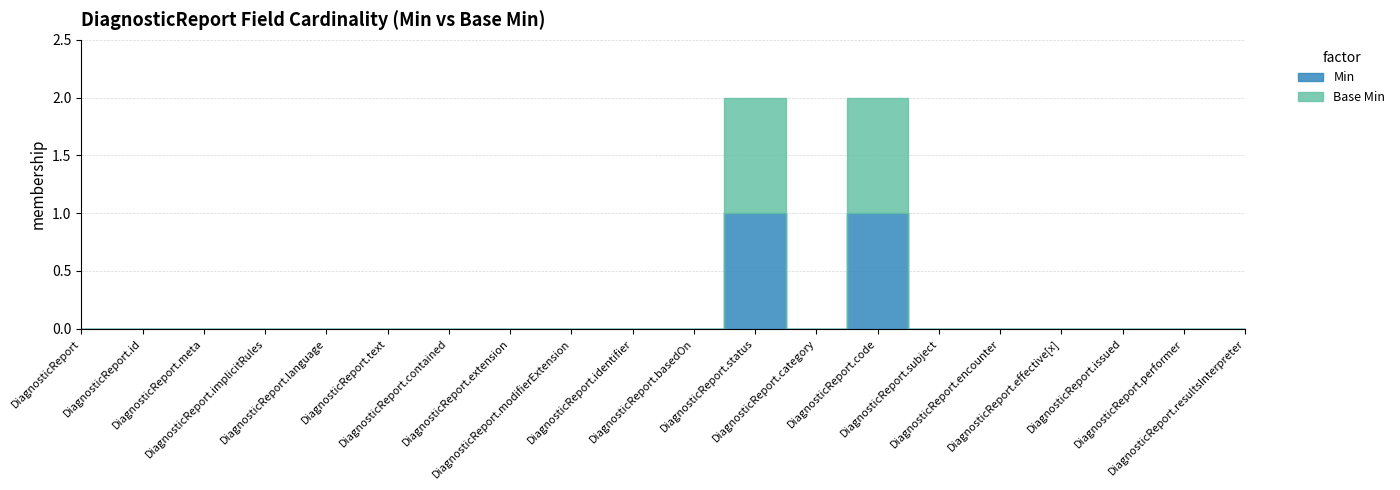

Is it true that Min equals 0 at DiagnosticReport.issued?

True